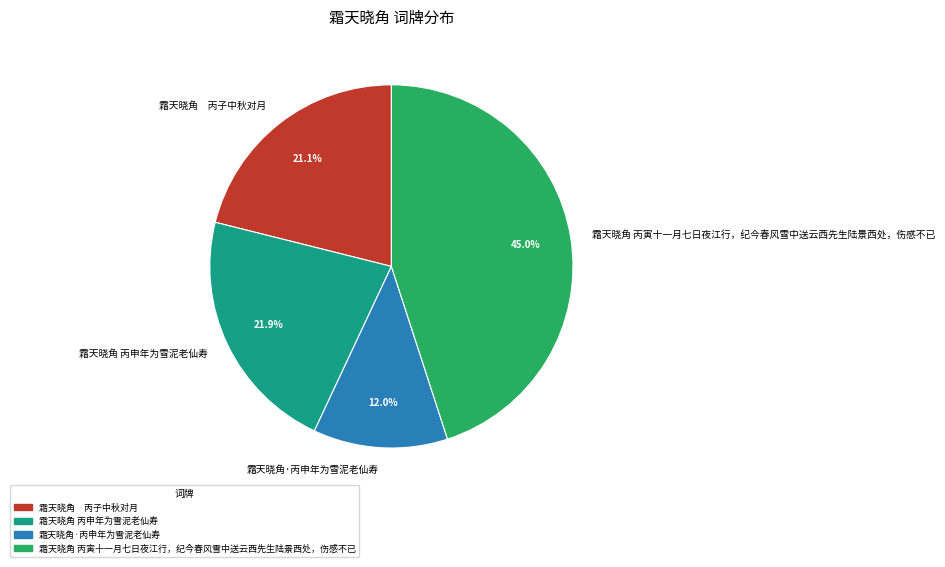

To the nearest percent, what percentage of the pie is 霜天晓角 丙寅十一月七日夜江行，纪今春风雪中送云西先生陆景西处，伤感不已?

45%